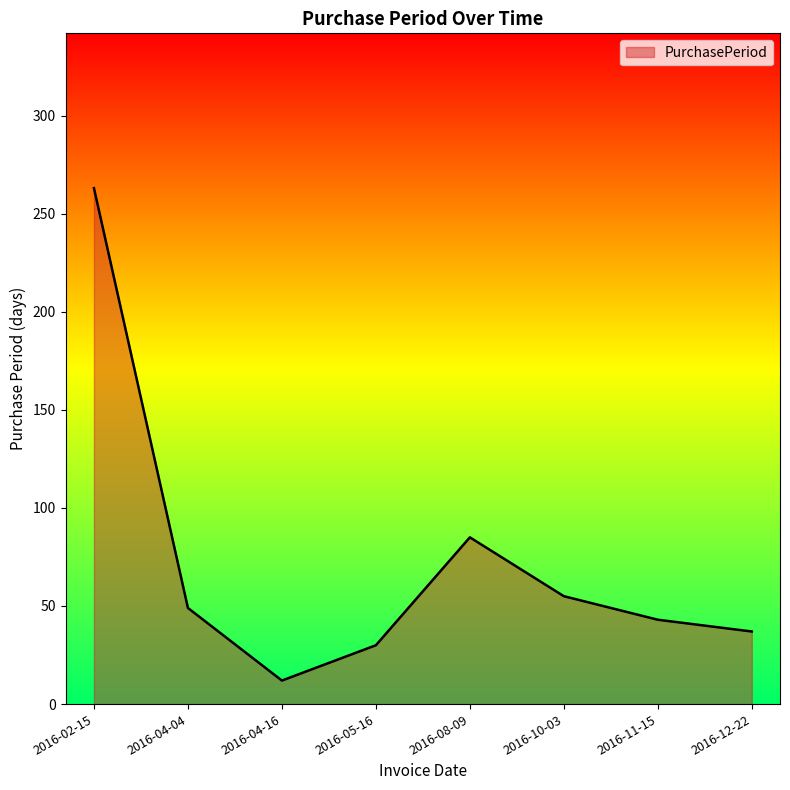

Where does the data first go above 49?

2016-02-15